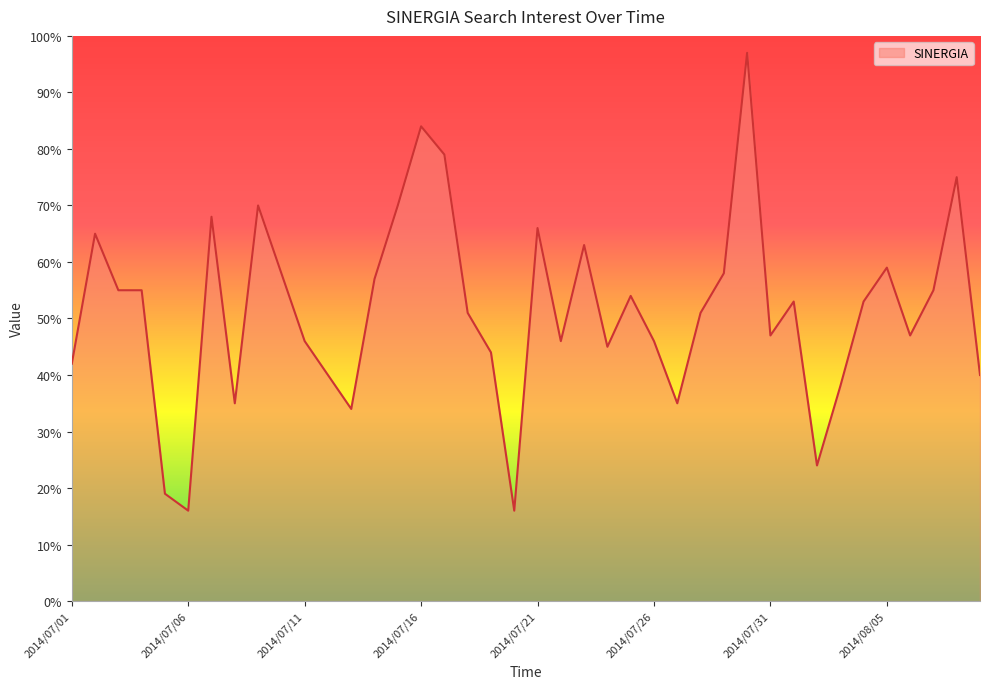

What is the difference between the maximum and minimum values?

81